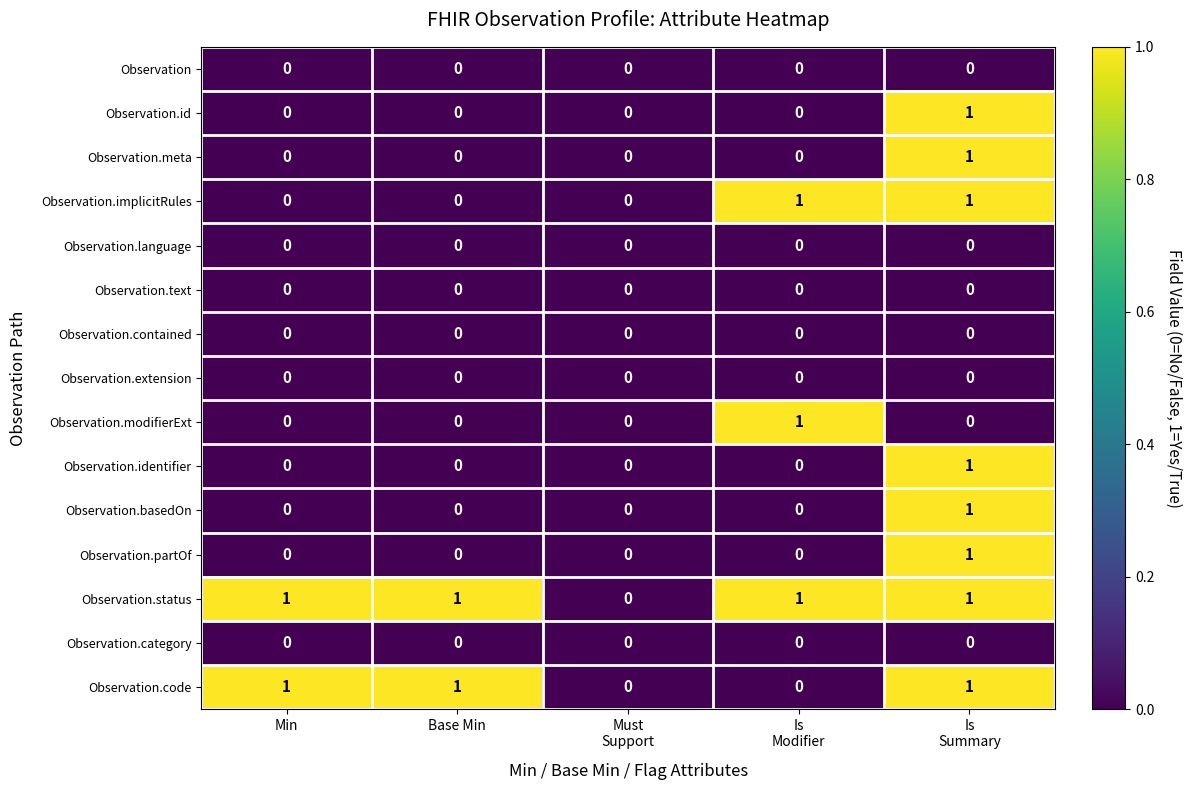

What is the total value across all series at Is
Summary?

8